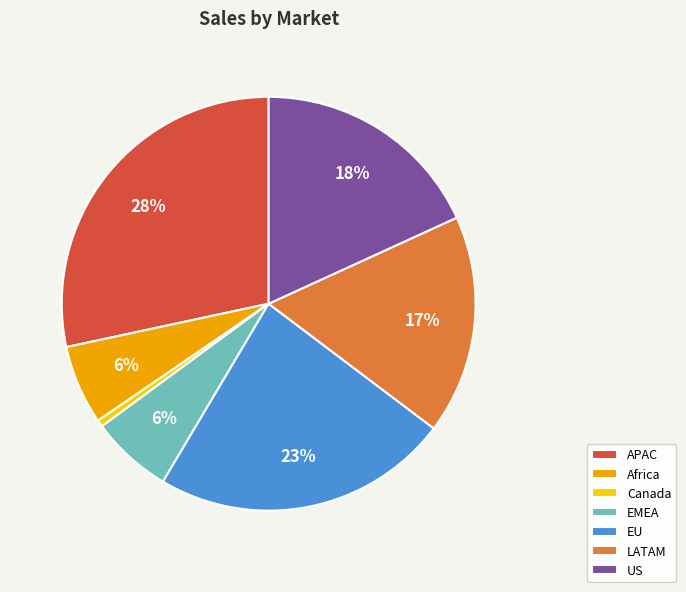

To the nearest percent, what is the combined percentage of LATAM and Canada?

18%